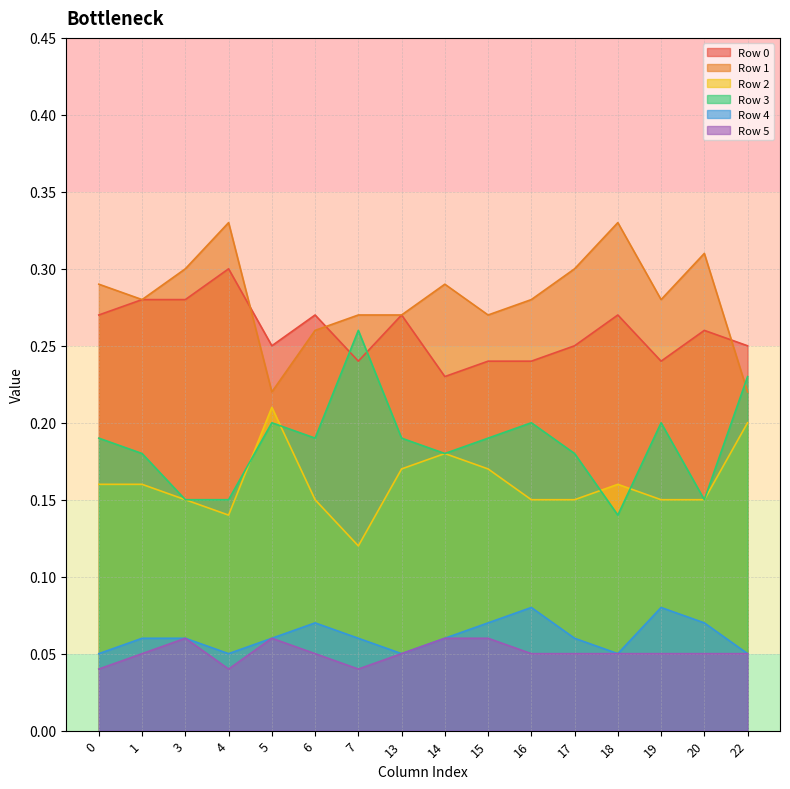

Which series has the largest total across all categories?

Row 1